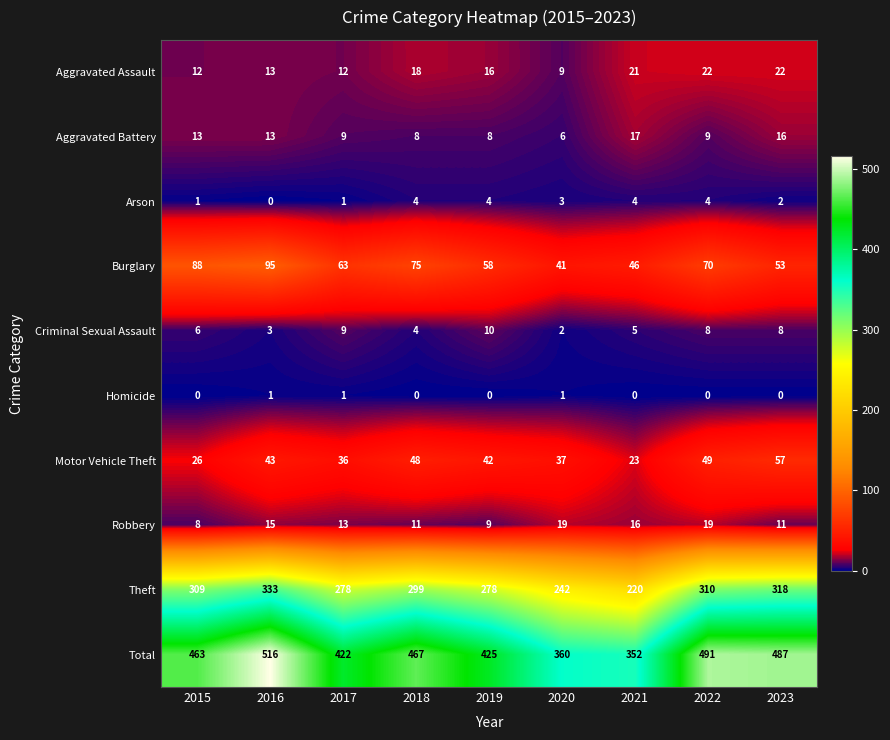

What is the total value across all series at 2017?

844